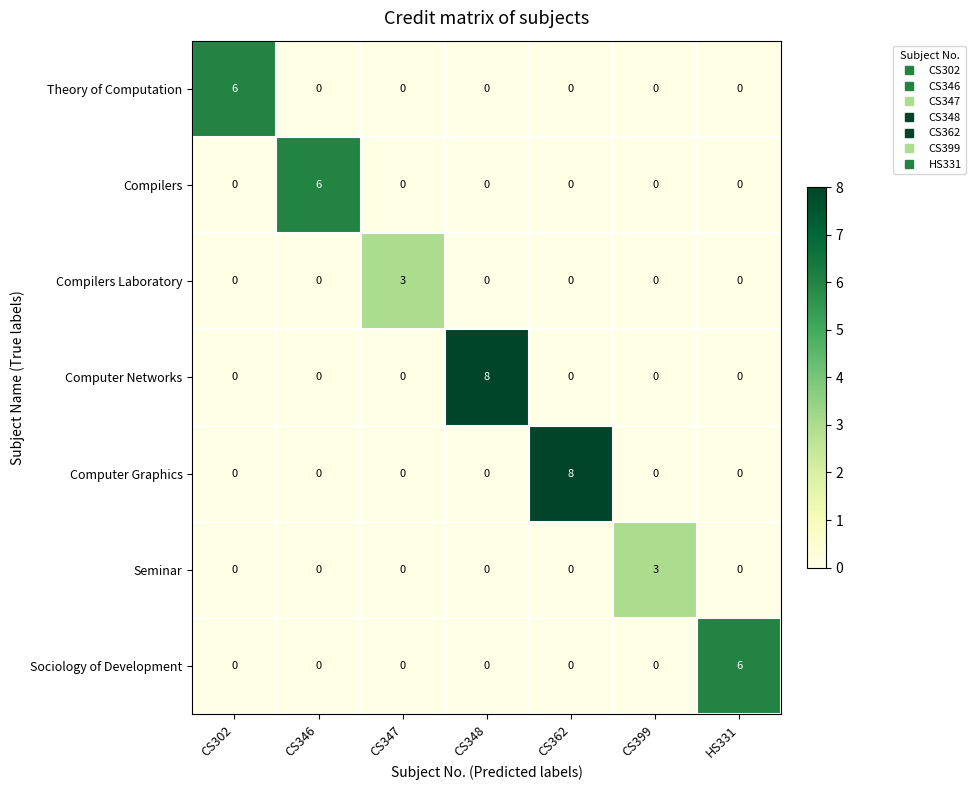

Is it true that Compilers Laboratory equals 0 at CS348?

True